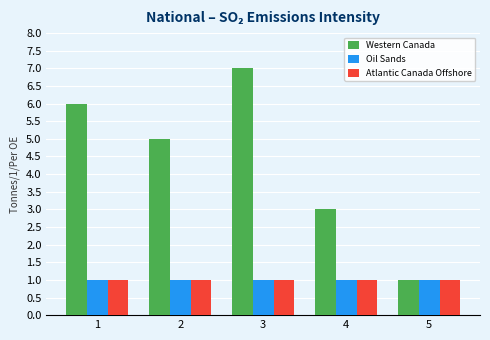

Reading left to right, extract all data points from this chart.

Western Canada: 6.0	5.0	7.0	3.0	1.0
Oil Sands: 1.0	1.0	1.0	1.0	1.0
Atlantic Canada Offshore: 1.0	1.0	1.0	1.0	1.0